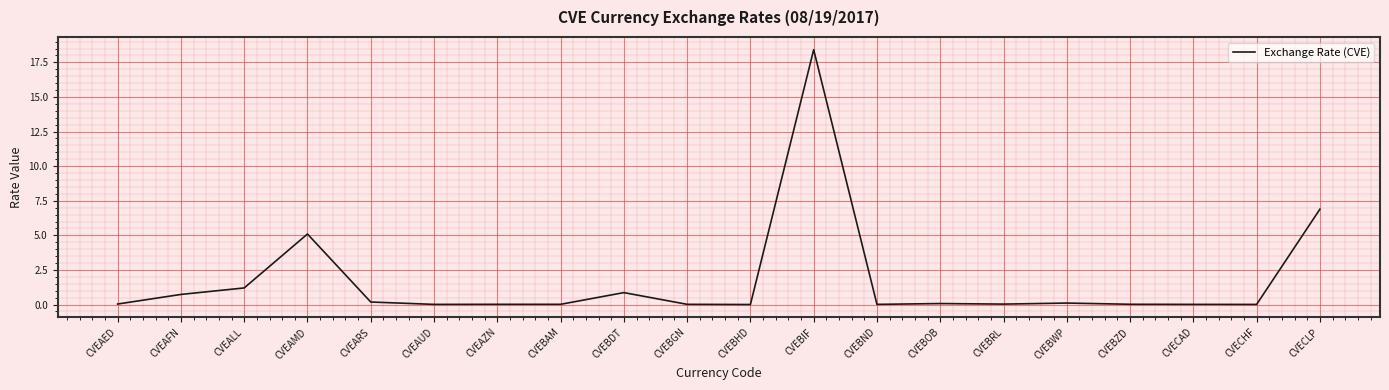

What is the greatest value displayed?

18.4